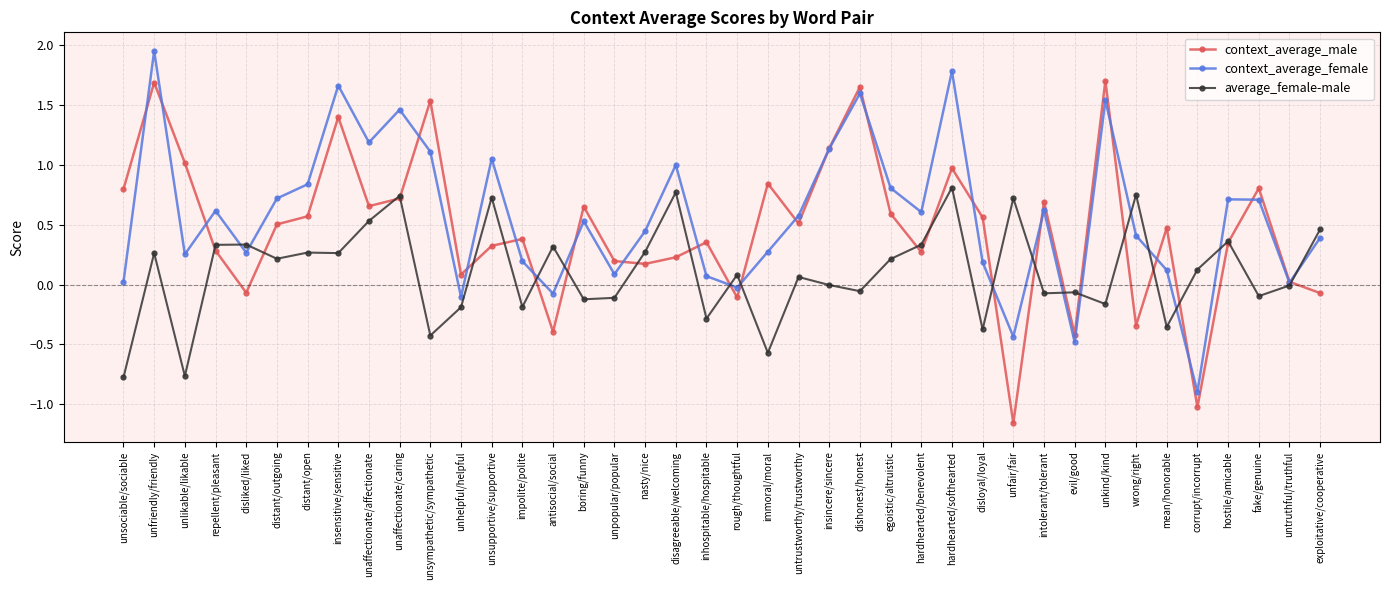

What is the label of the 33rd point from the left?

unkind/kind